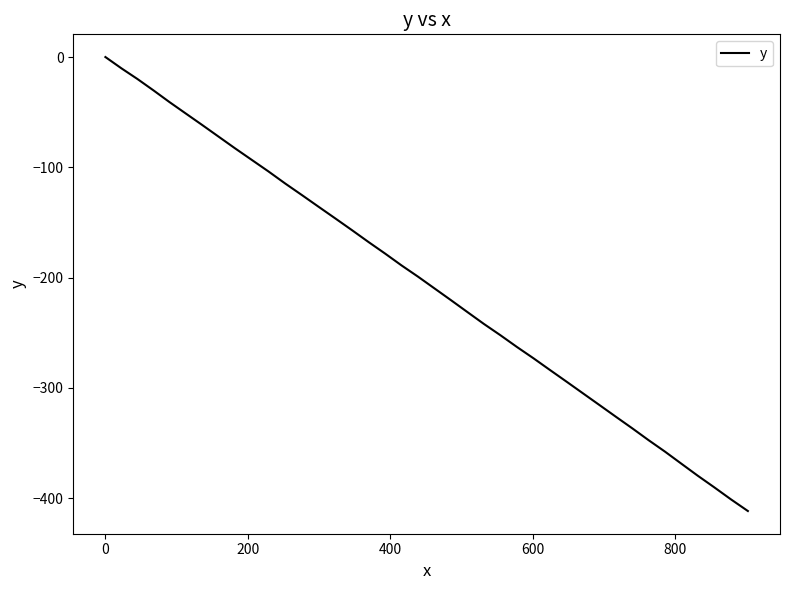

What is the difference between the maximum and minimum values?

411.8